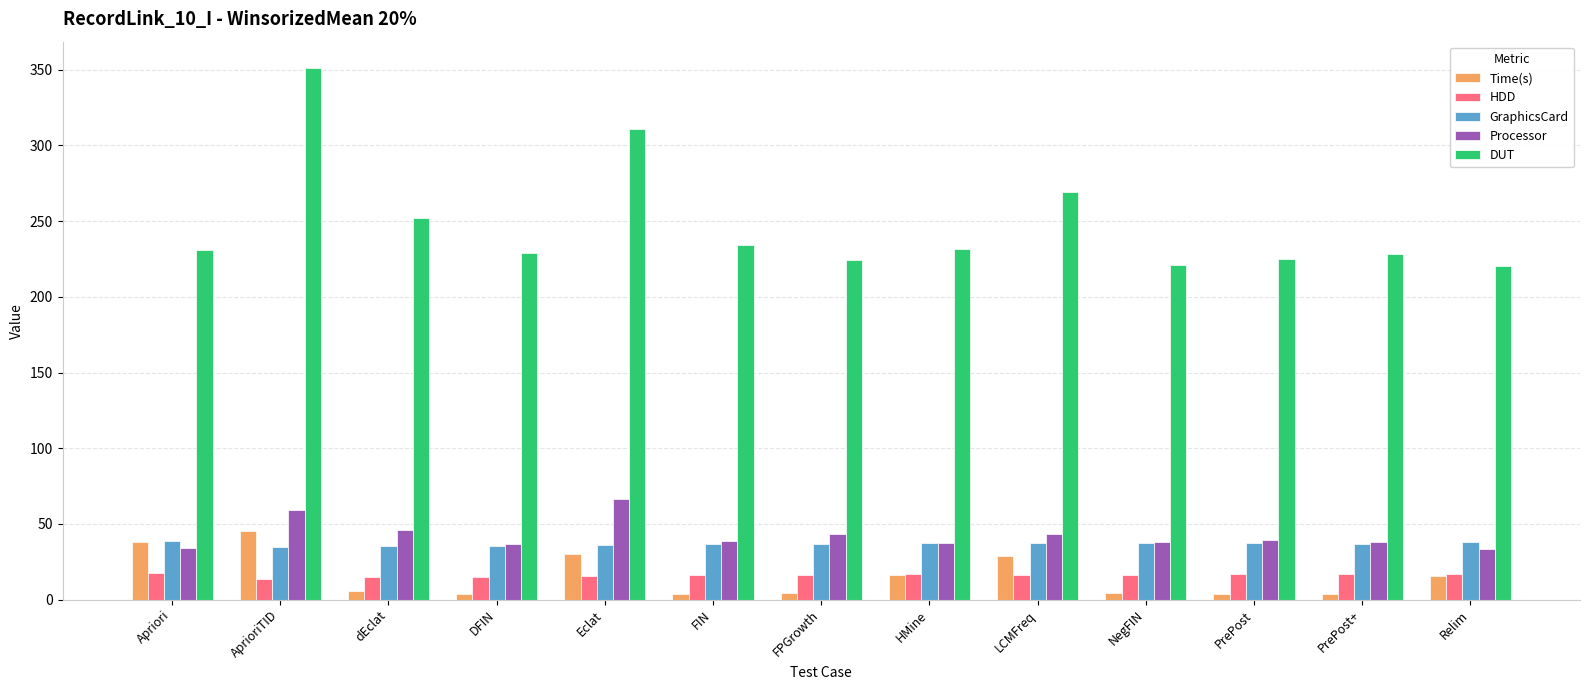

What is the label of the 4th bar from the left?

DFIN